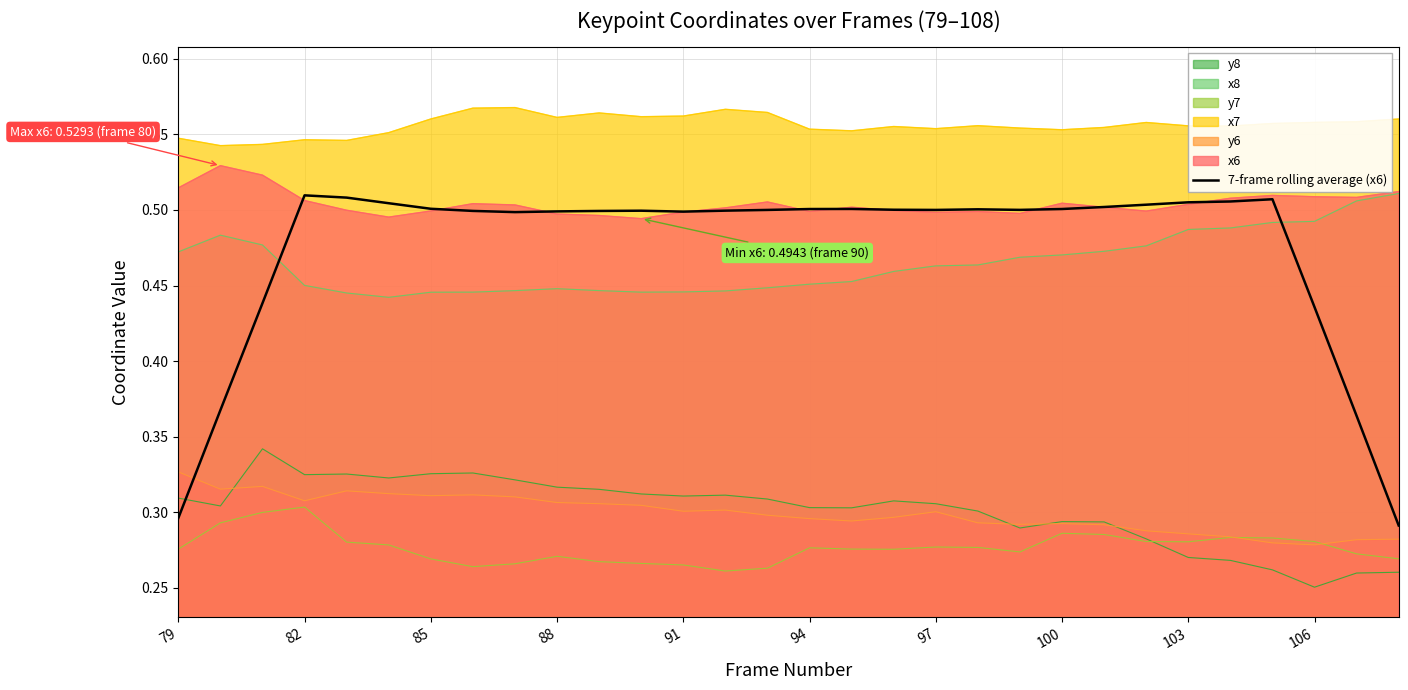

The x8 series shows 0.1 at 100. True or false?

False